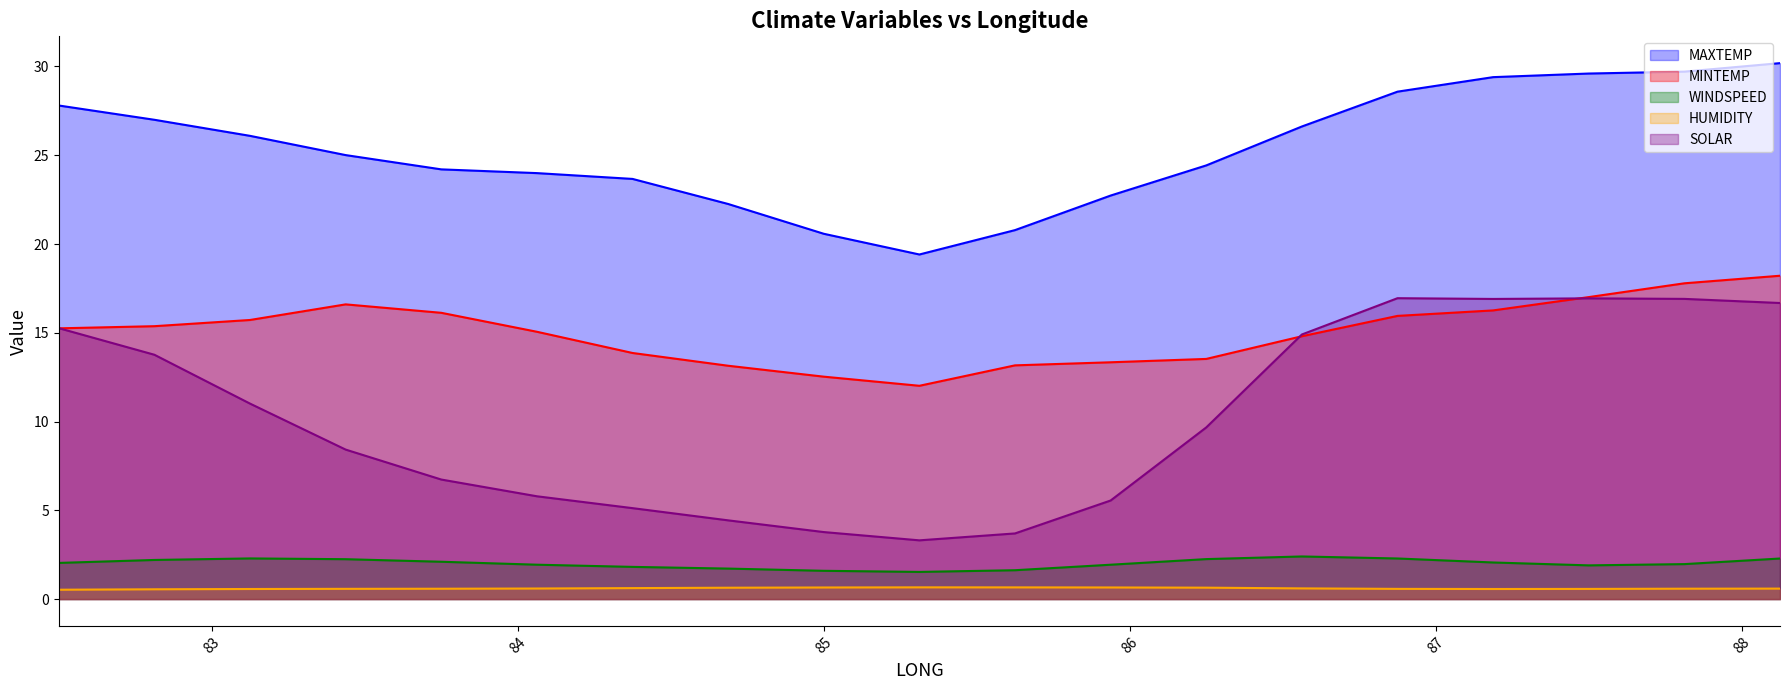

Is the value of HUMIDITY at 84.375 greater than the value of SOLAR at 87.8125?

No